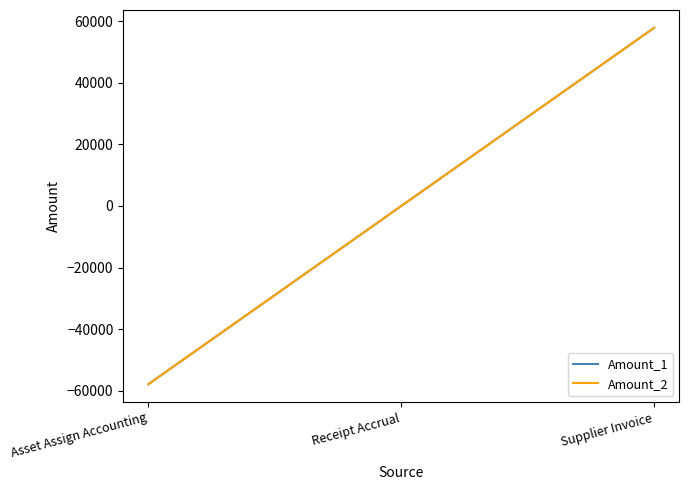

Does the chart have visible grid lines?

No